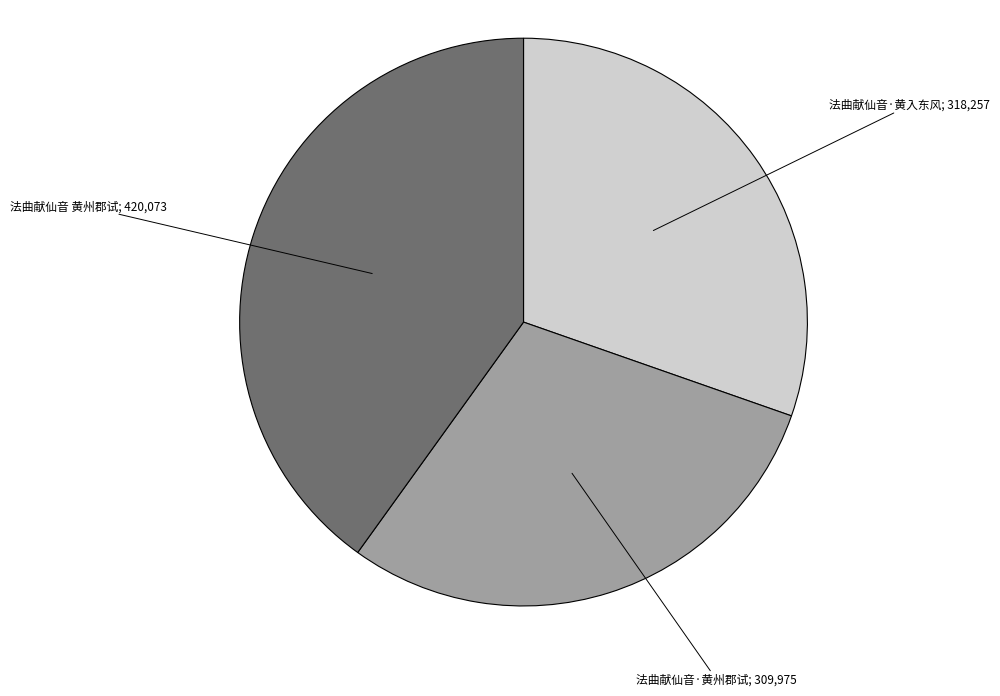

Is there a majority slice in this chart?

No